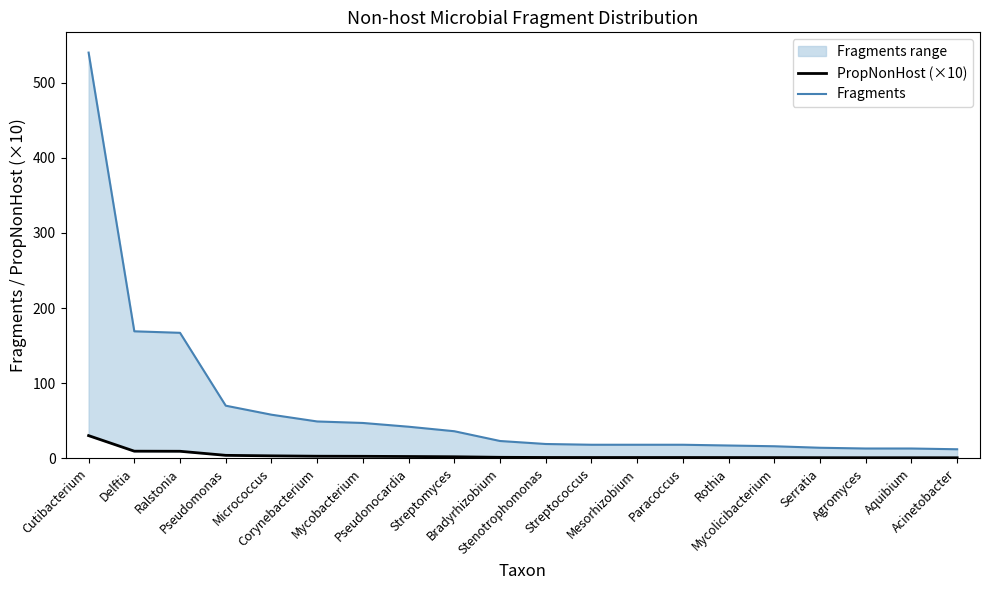

Reading right to left, what are all the values shown in this chart?

PropNonHost (×10): 0.7	0.7	0.7	0.8	0.9	0.9	1.0	1.0	1.0	1.1	1.3	2.0	2.4	2.6	2.7	3.2	3.9	9.3	9.4	30.1
Fragments: 12.0	13.0	13.0	14.0	16.0	17.0	18.0	18.0	18.0	19.0	23.0	36.0	42.0	47.0	49.0	58.0	70.0	167.0	169.0	540.0